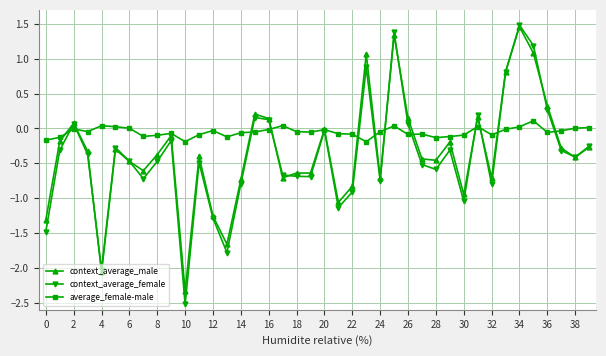

What are all the series names shown in the legend?

context_average_male, context_average_female, average_female-male